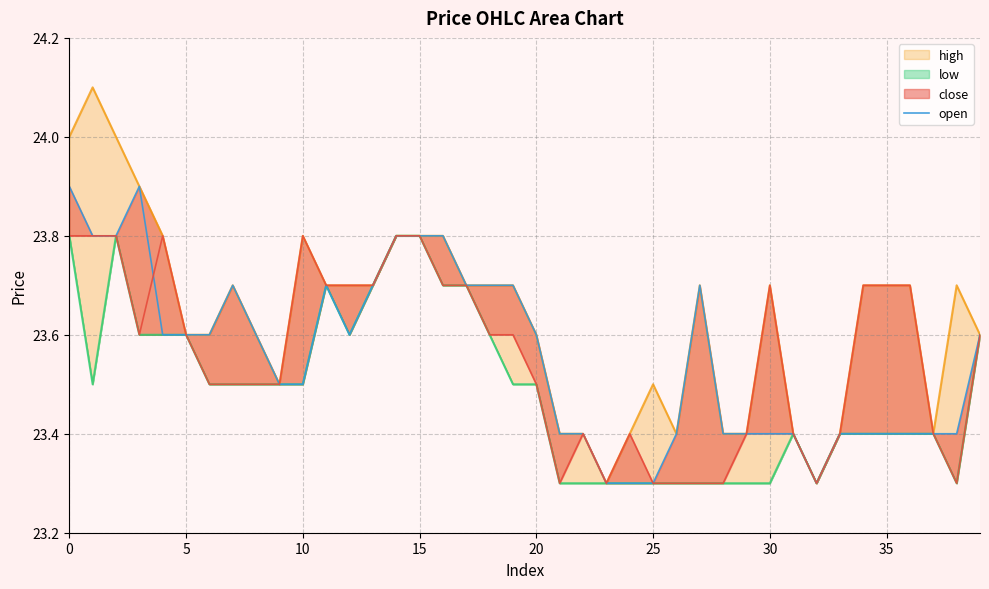

What is the difference between the values at 26 and 20?

0.2